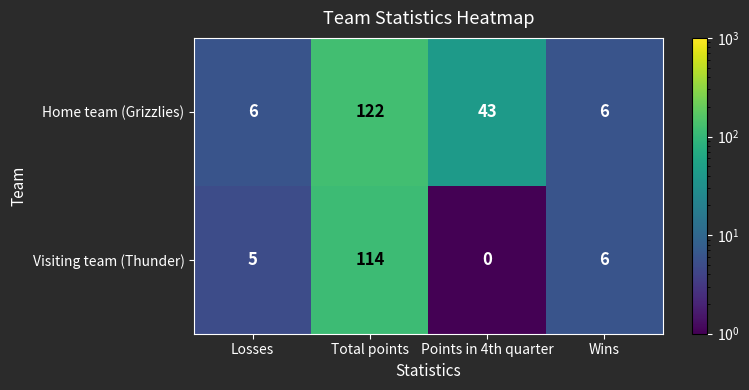

What is the greatest value displayed?

122